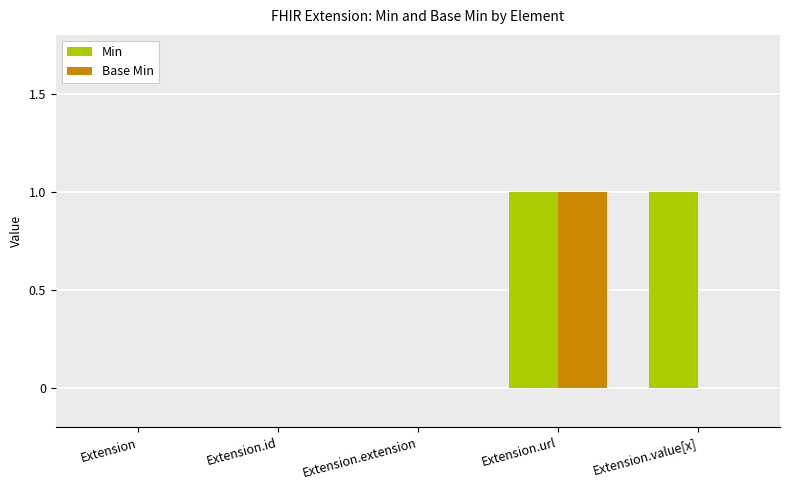

Count the number of data series in this chart.

2